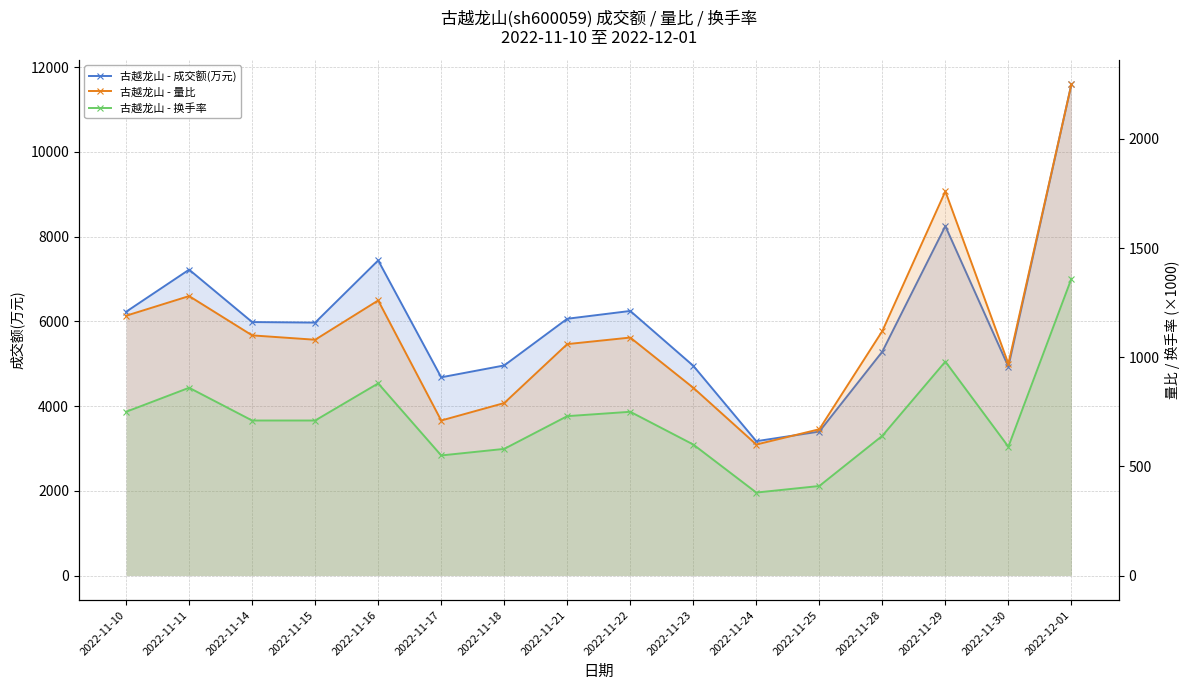

Reading right to left, list all the values displayed in this chart.

古越龙山 - 成交额(万元): 2022-12-01=11593	2022-11-30=4929	2022-11-29=8246	2022-11-28=5285	2022-11-25=3397	2022-11-24=3170	2022-11-23=4950	2022-11-22=6244	2022-11-21=6060	2022-11-18=4958	2022-11-17=4678	2022-11-16=7437	2022-11-15=5969	2022-11-14=5982	2022-11-11=7219	2022-11-10=6225
古越龙山 - 量比: 2022-12-01=2250	2022-11-30=970	2022-11-29=1760	2022-11-28=1120	2022-11-25=670	2022-11-24=600	2022-11-23=860	2022-11-22=1090	2022-11-21=1060	2022-11-18=790	2022-11-17=710	2022-11-16=1260	2022-11-15=1080	2022-11-14=1100	2022-11-11=1280	2022-11-10=1190
古越龙山 - 换手率: 2022-12-01=1360	2022-11-30=590	2022-11-29=980	2022-11-28=640	2022-11-25=410	2022-11-24=380	2022-11-23=600	2022-11-22=750	2022-11-21=730	2022-11-18=580	2022-11-17=550	2022-11-16=880	2022-11-15=710	2022-11-14=710	2022-11-11=860	2022-11-10=750